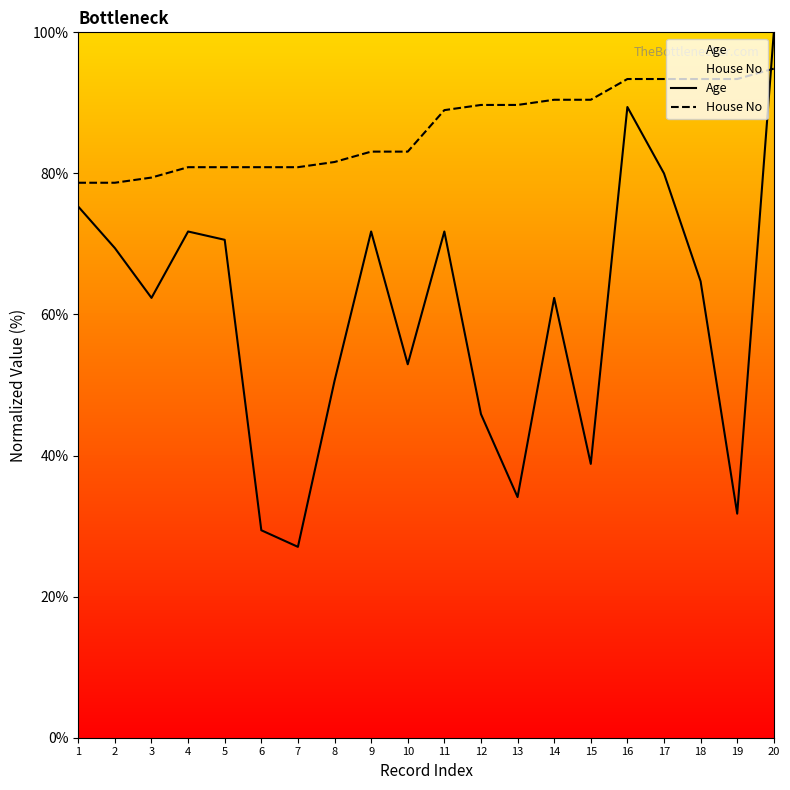

Is this an area chart (filled region under the line)?

No